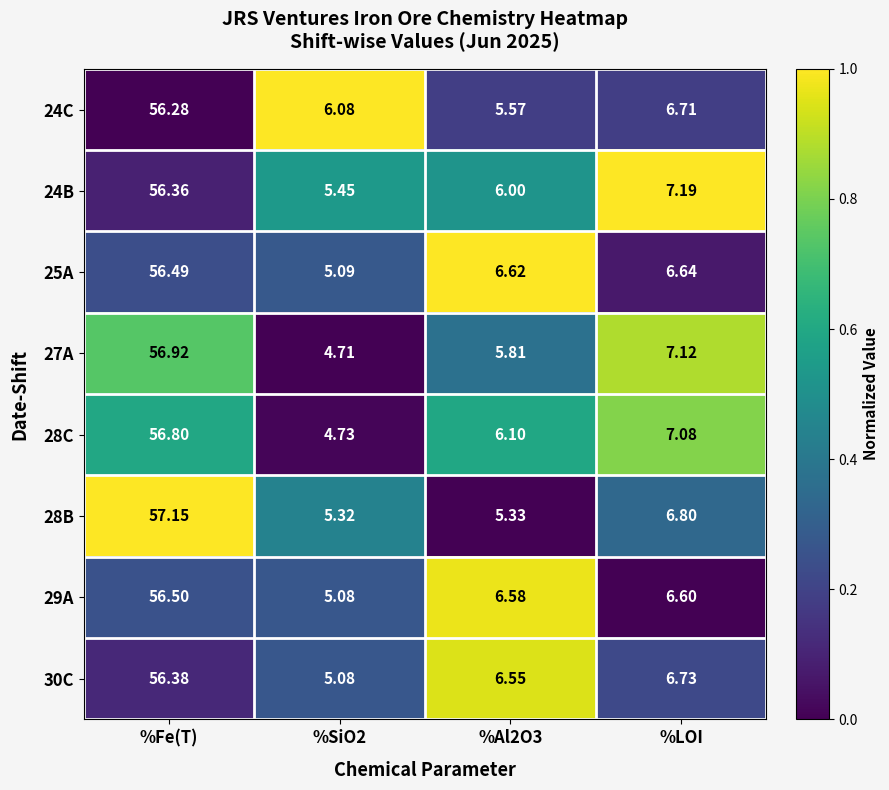

Which label corresponds to the largest value in the chart?

%Fe(T)